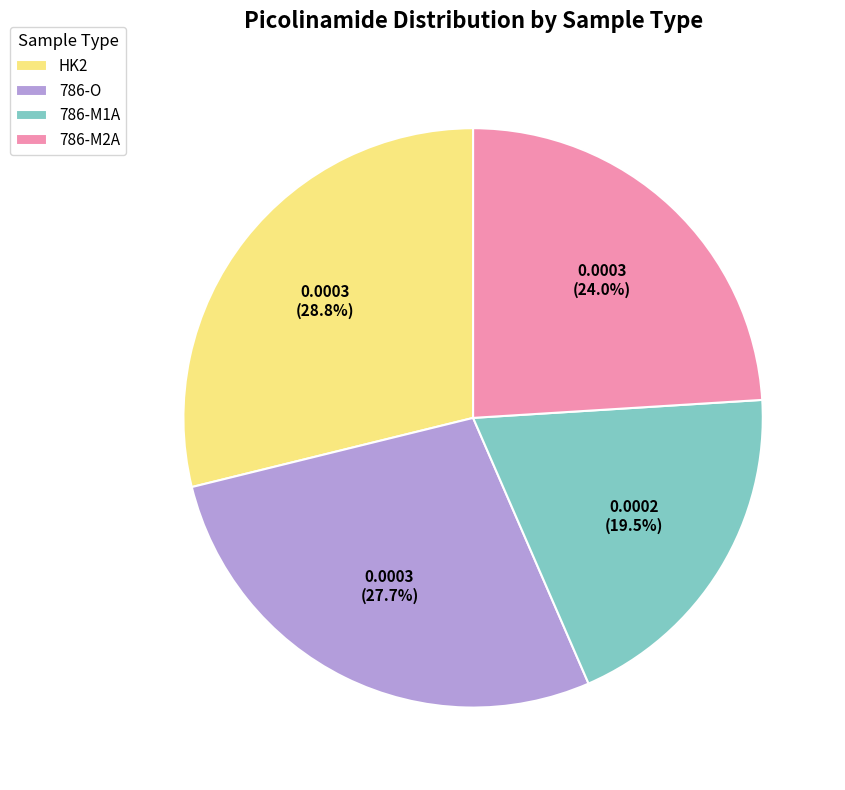

How many segments does this pie chart have?

4